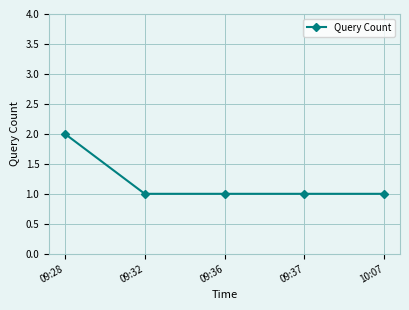

What is the value of the 3rd point from the left?

1